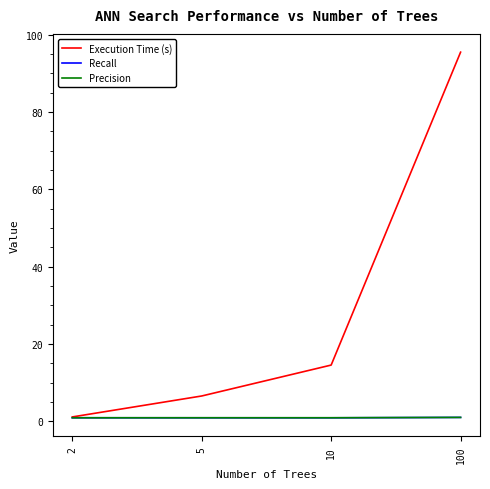

What are all the series names shown in the legend?

Execution Time (s), Recall, Precision